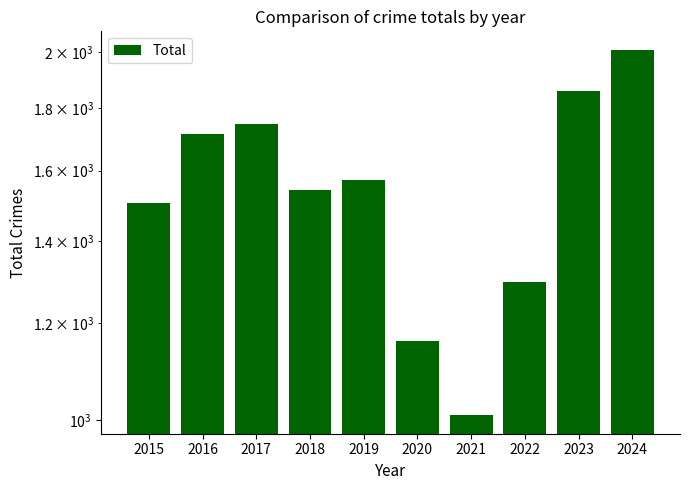

Where is the data nearest to the value 1509?

2015